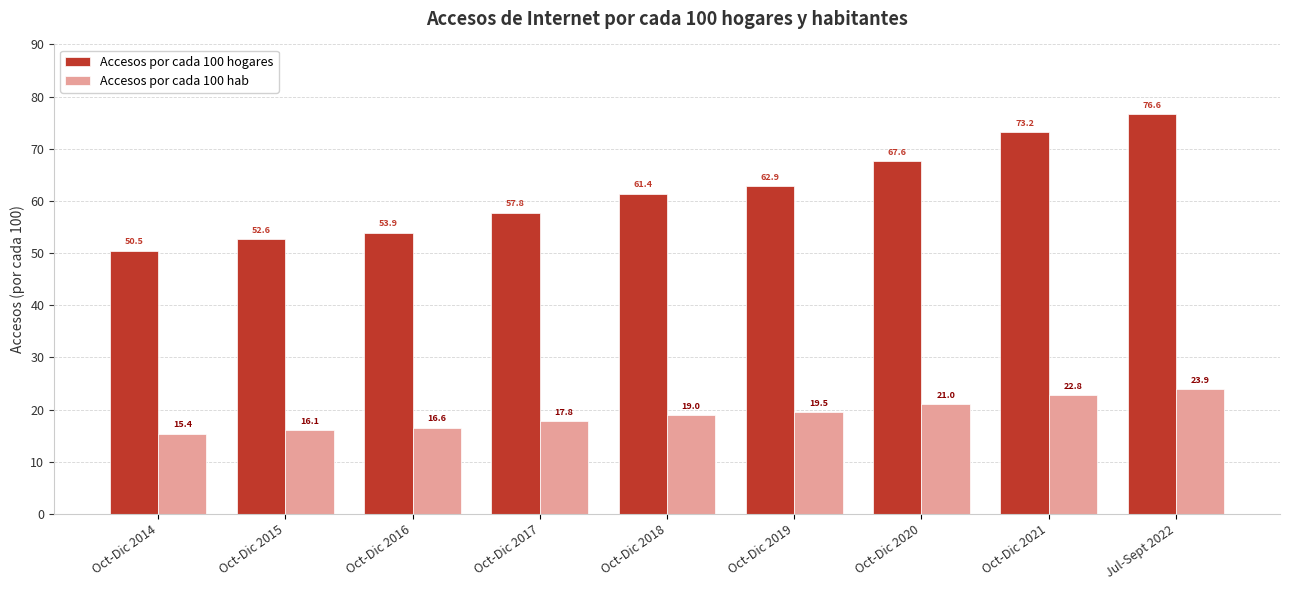

What is the difference between the Accesos por cada 100 hogares values at Oct-Dic 2019 and Oct-Dic 2016?

9.0